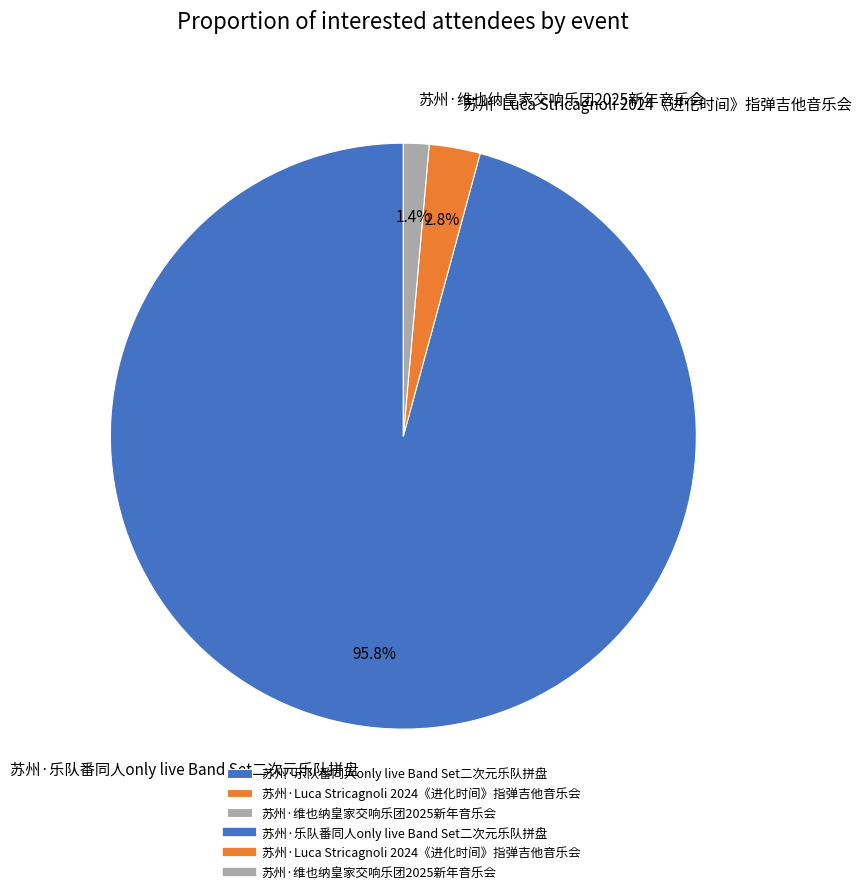

What percentage is NOT represented by 苏州·乐队番同人only live Band Set二次元乐队拼盘?

4.2%